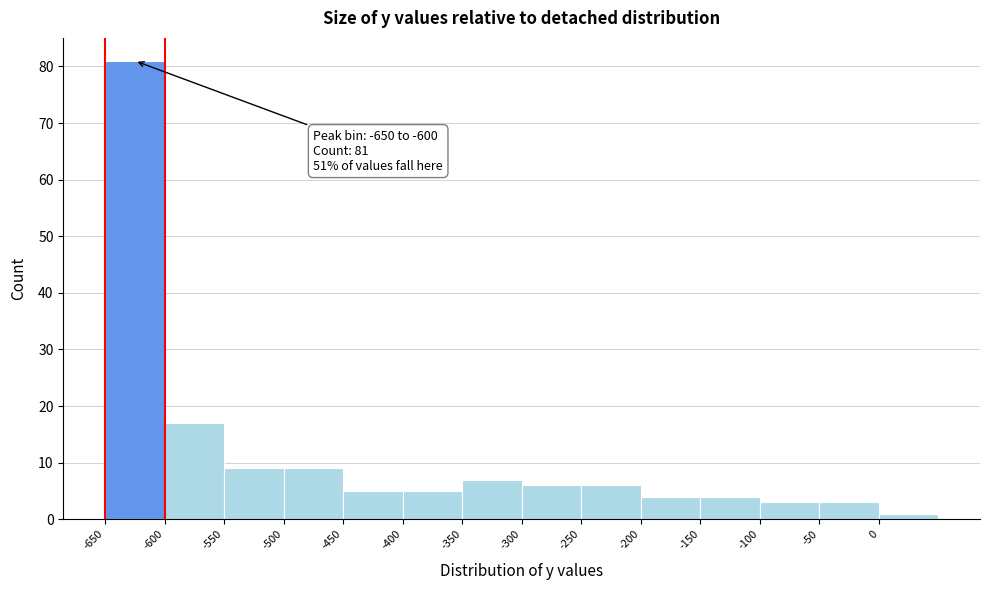

Over which range of the x-axis is the bar tallest?

-650 to -600